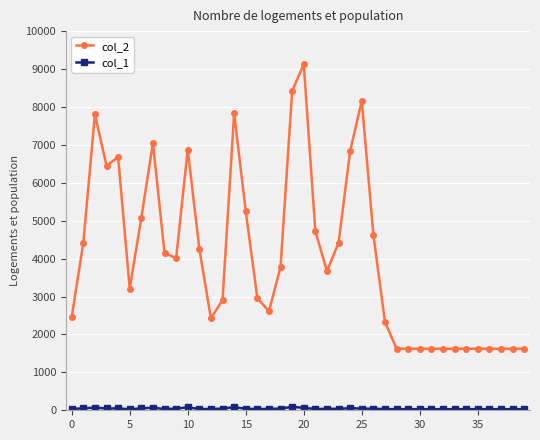

What is the maximum value shown in the chart?

9126